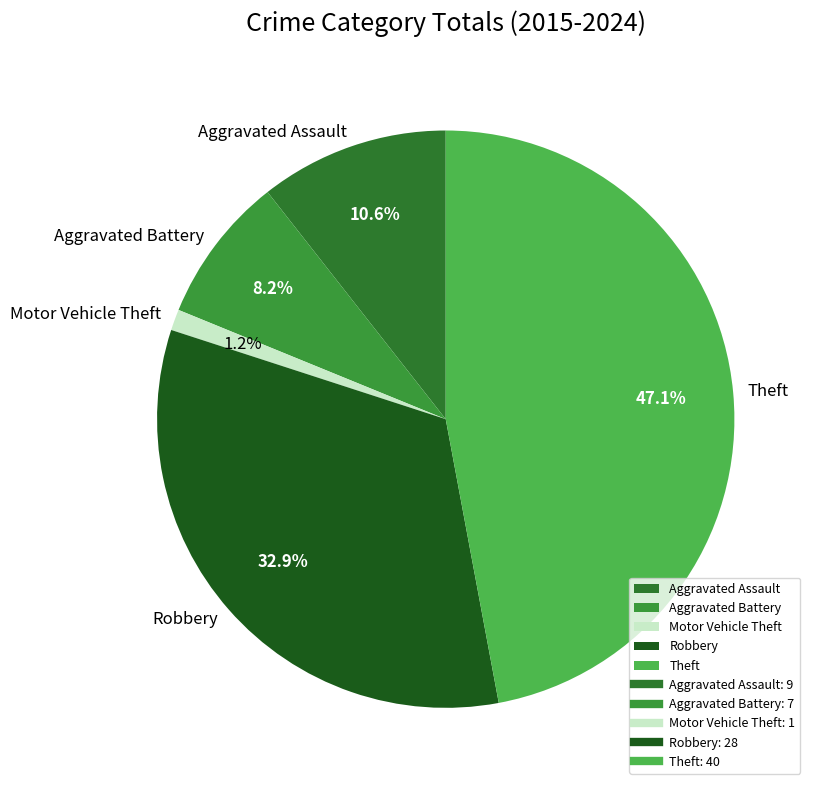

Which category has the smallest portion of the pie?

Motor Vehicle Theft